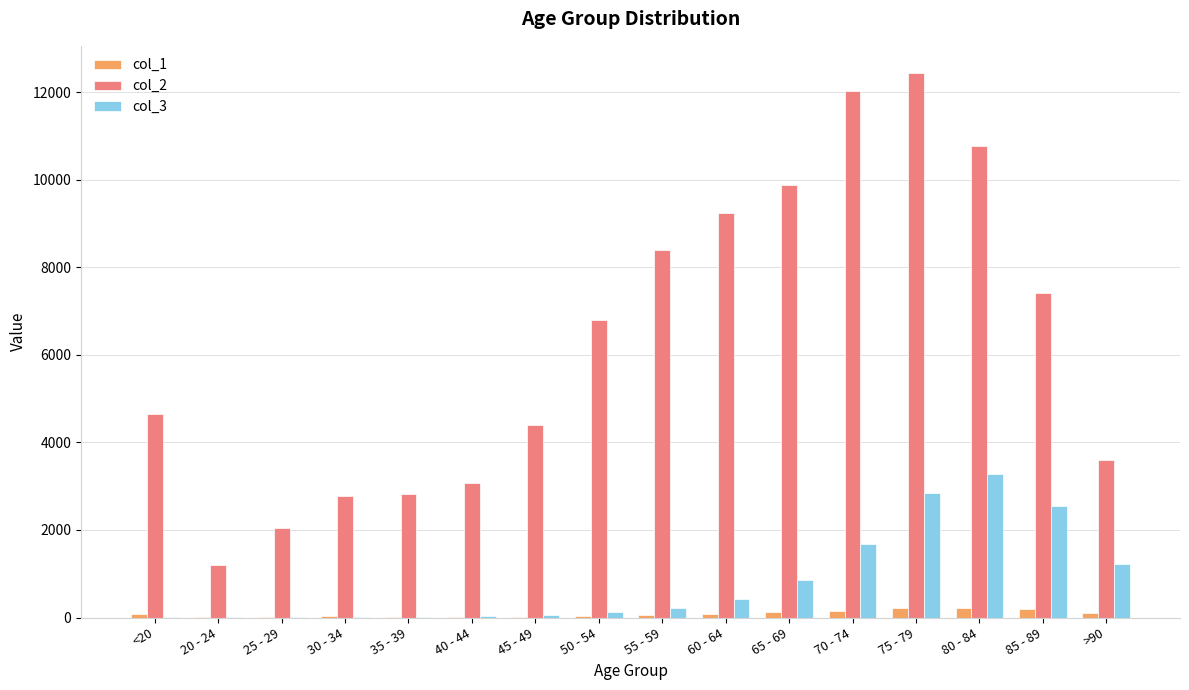

Which series has the largest total across all categories?

col_2